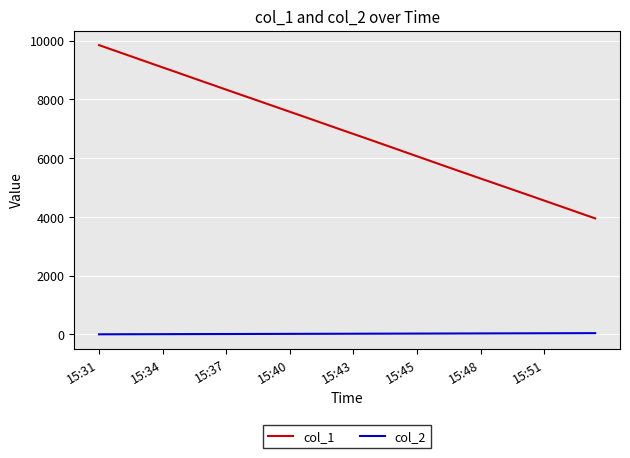

List the series in order of their peak value, highest first.

col_1, col_2